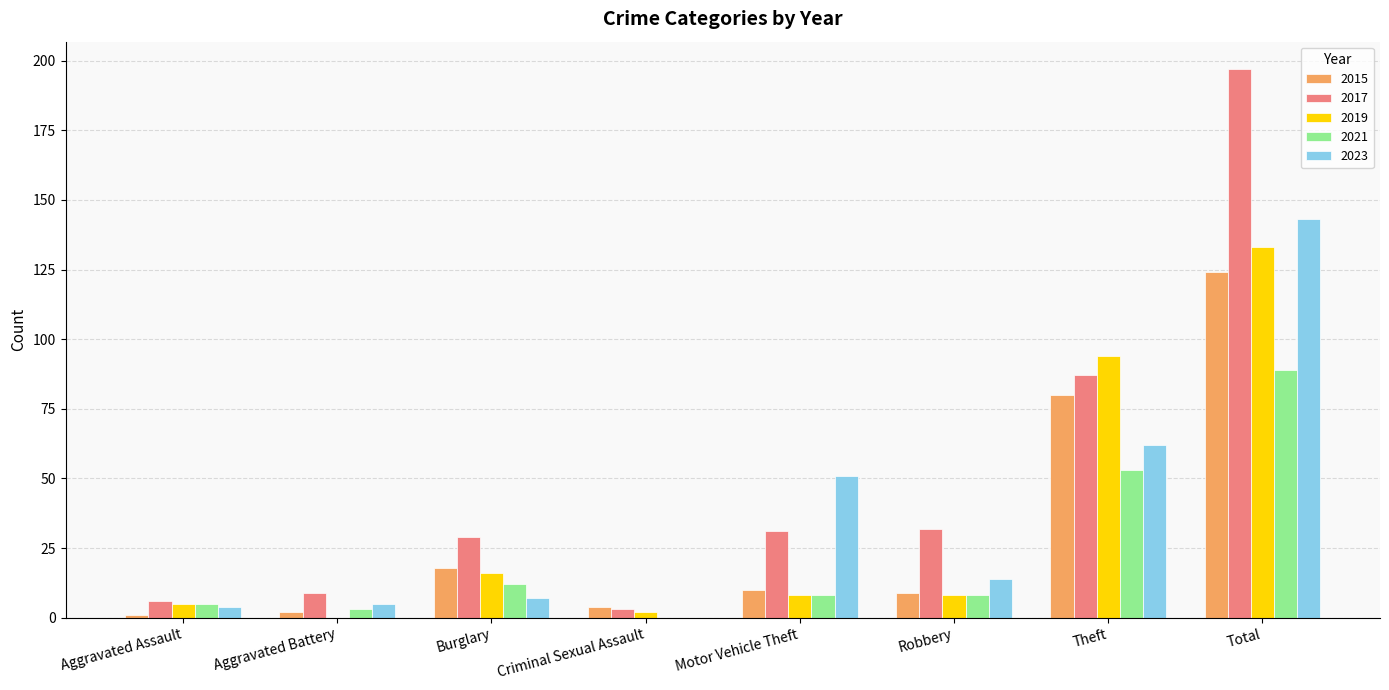

Reading left to right, list all the values displayed in this chart.

2015: 1	2	18	4	10	9	80	124
2017: 6	9	29	3	31	32	87	197
2019: 5	0	16	2	8	8	94	133
2021: 5	3	12	0	8	8	53	89
2023: 4	5	7	0	51	14	62	143